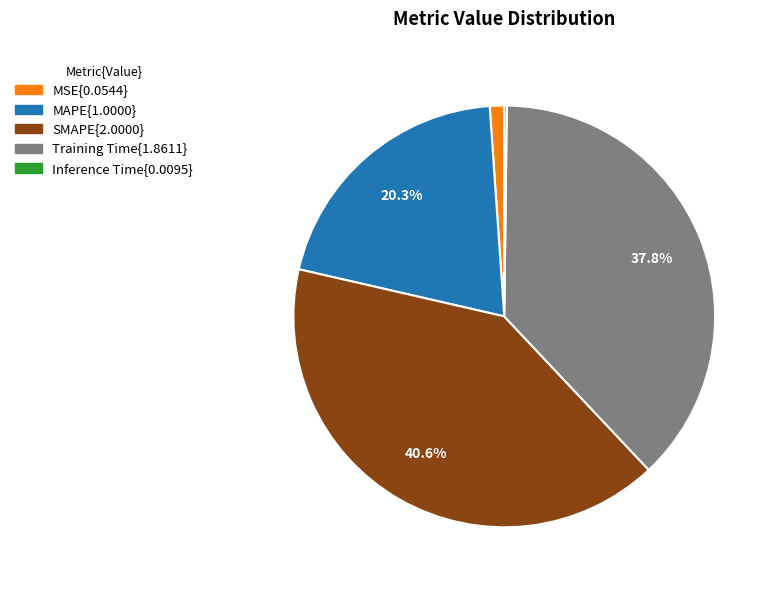

Does any single category account for the majority?

No